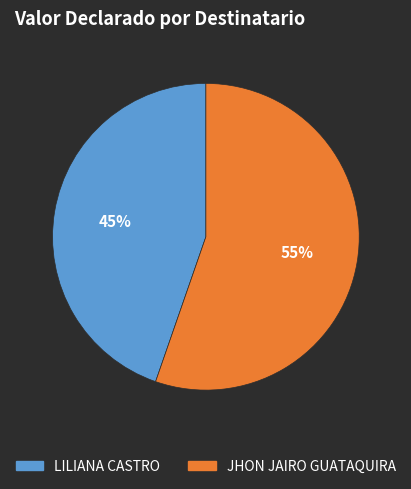

Which slice is the smallest?

LILIANA CASTRO